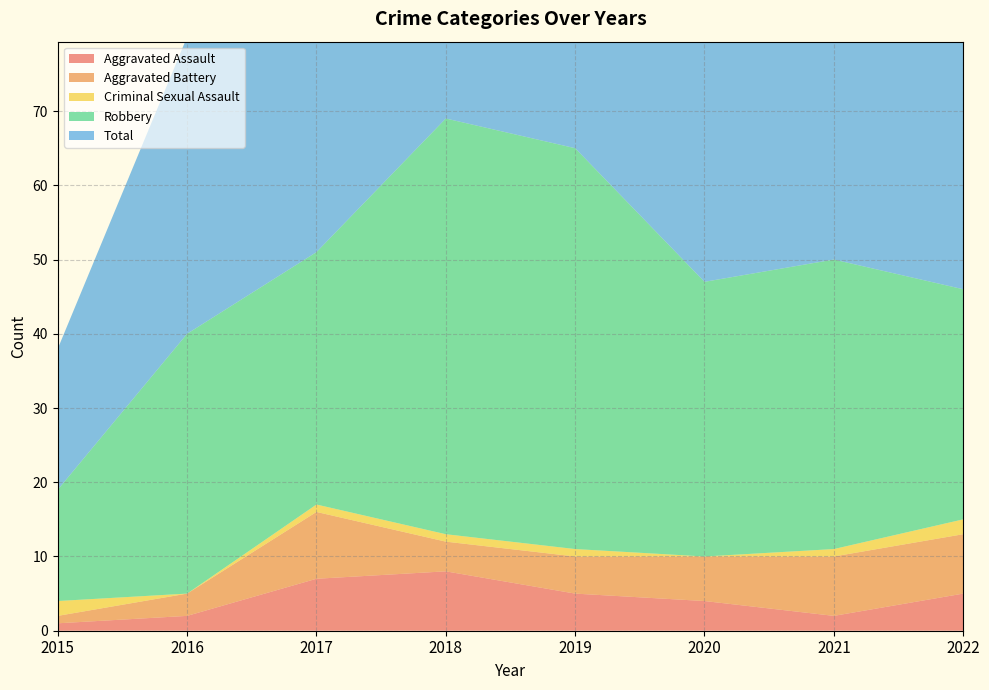

Reading left to right, list all the values displayed in this chart.

Aggravated Assault: 2015=1	2016=2	2017=7	2018=8	2019=5	2020=4	2021=2	2022=5
Aggravated Battery: 2015=1	2016=3	2017=9	2018=4	2019=5	2020=6	2021=8	2022=8
Criminal Sexual Assault: 2015=2	2016=0	2017=1	2018=1	2019=1	2020=0	2021=1	2022=2
Robbery: 2015=15	2016=35	2017=34	2018=56	2019=54	2020=37	2021=39	2022=31
Total: 2015=19	2016=40	2017=51	2018=69	2019=65	2020=47	2021=50	2022=47